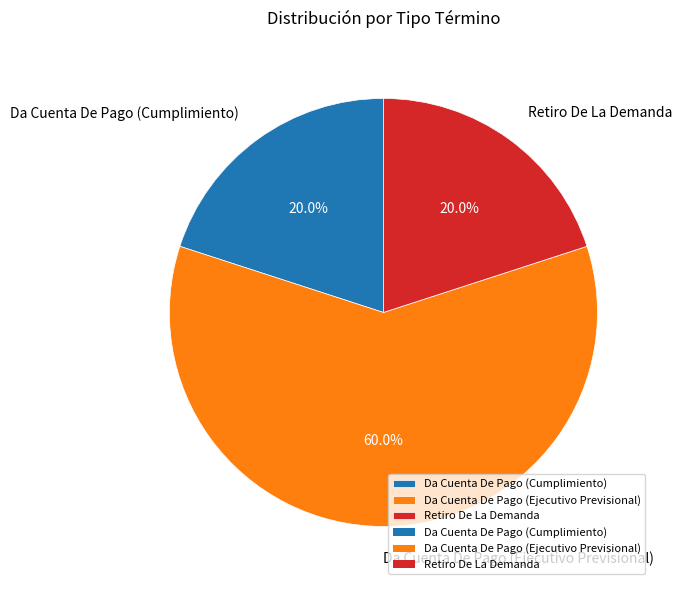

Which slice is the largest?

Da Cuenta De Pago (Ejecutivo Previsional)